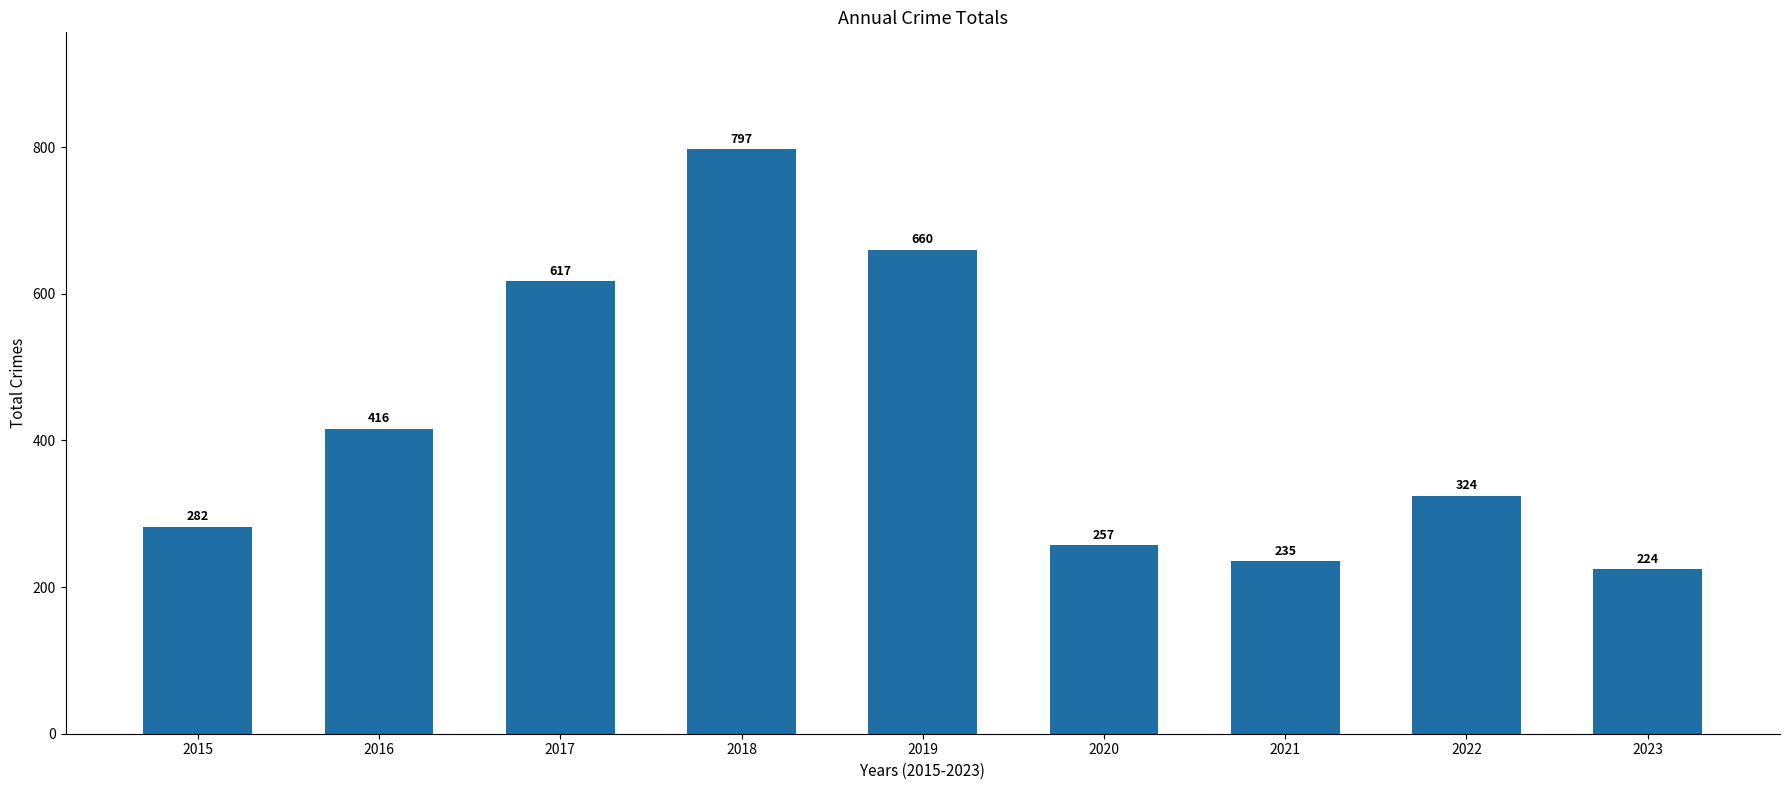

At which label does the data first exceed 324?

2016